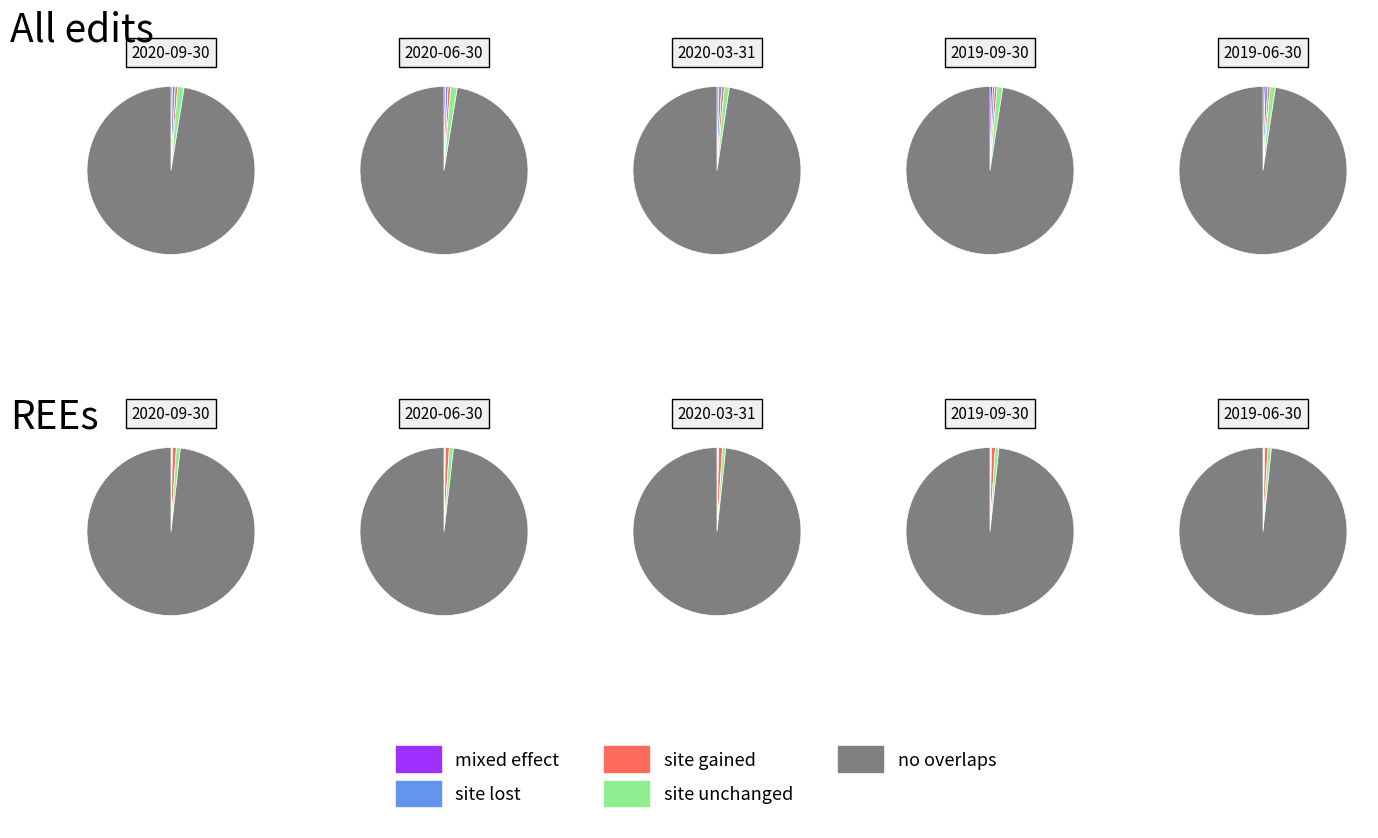

How many segments does this pie chart have?

5